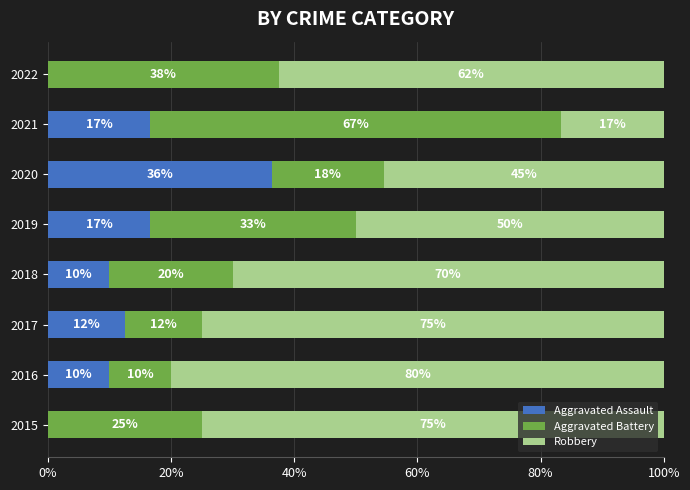

The Aggravated Assault series shows 13.5 at 2022. True or false?

False